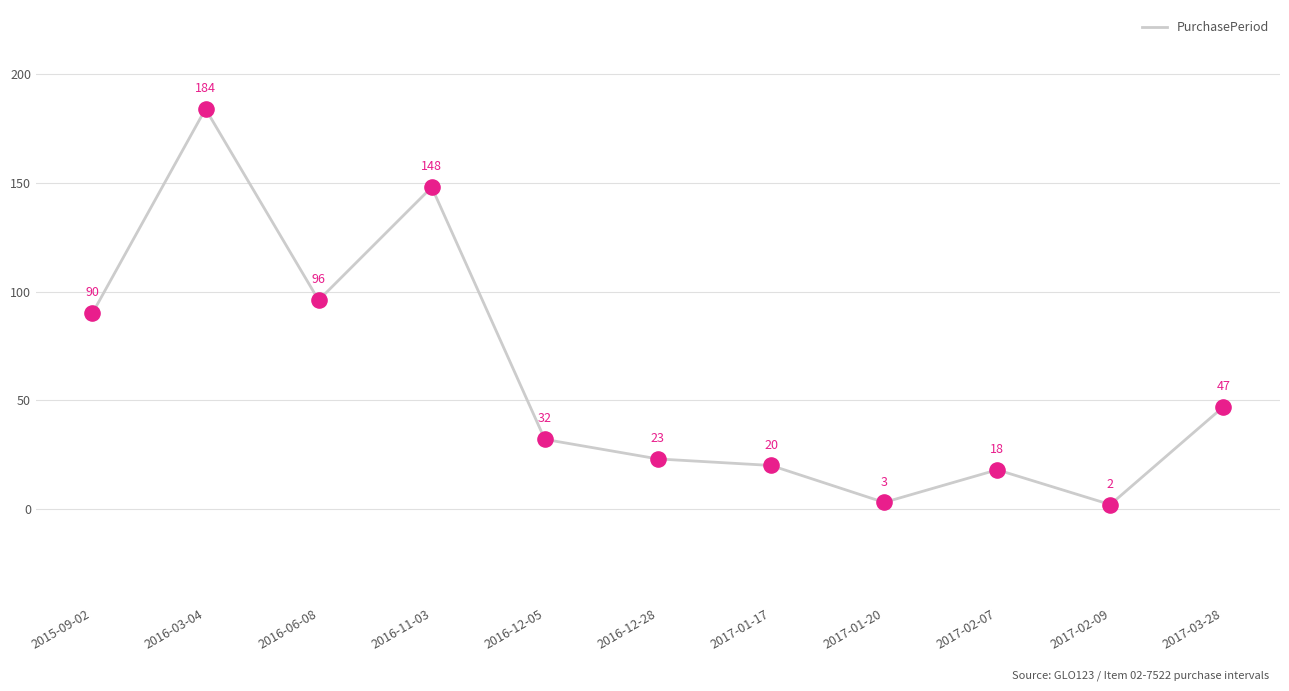

Approximately how many times larger is the value at 2016-03-04 compared to 2017-02-07?

10.2